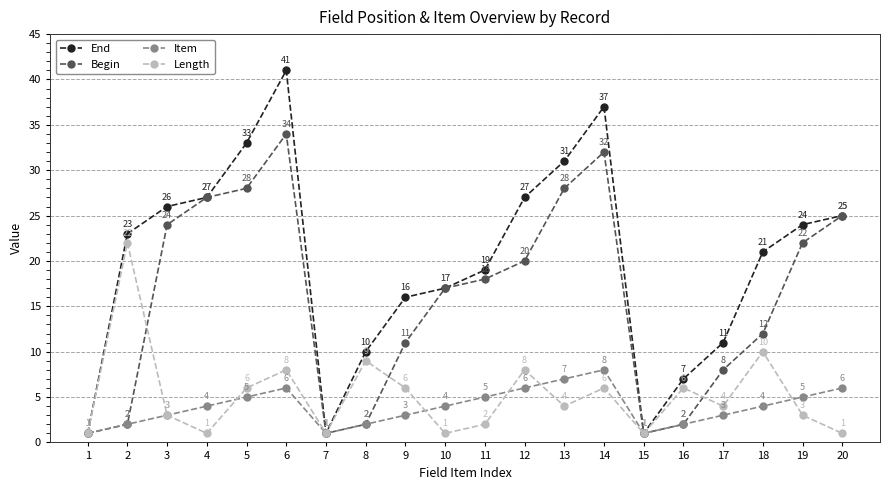

What is the maximum value for End?

41